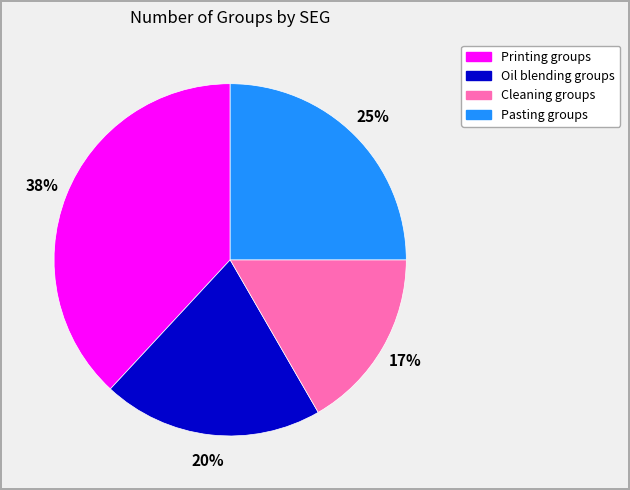

Does Printing groups represent more than half of the total?

No